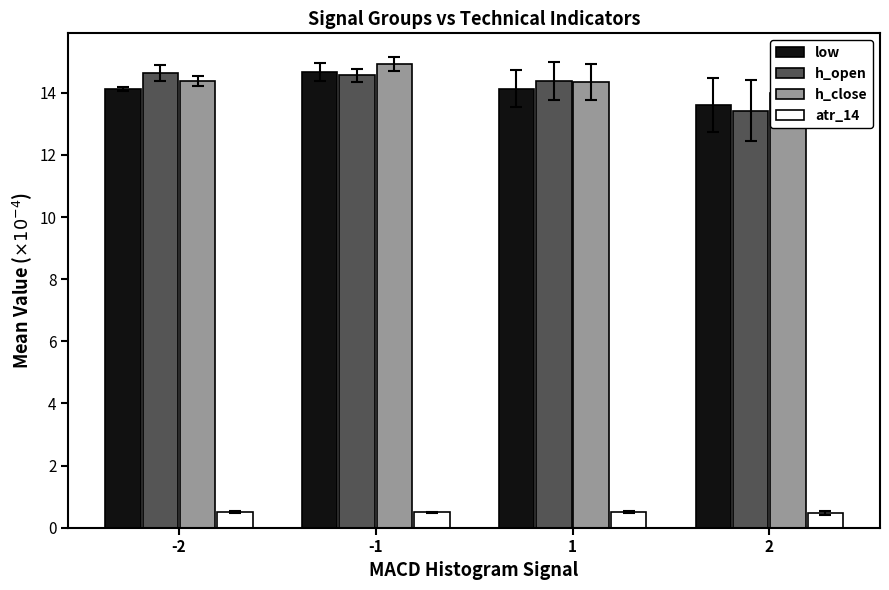

Which series has the largest total across all categories?

h_close